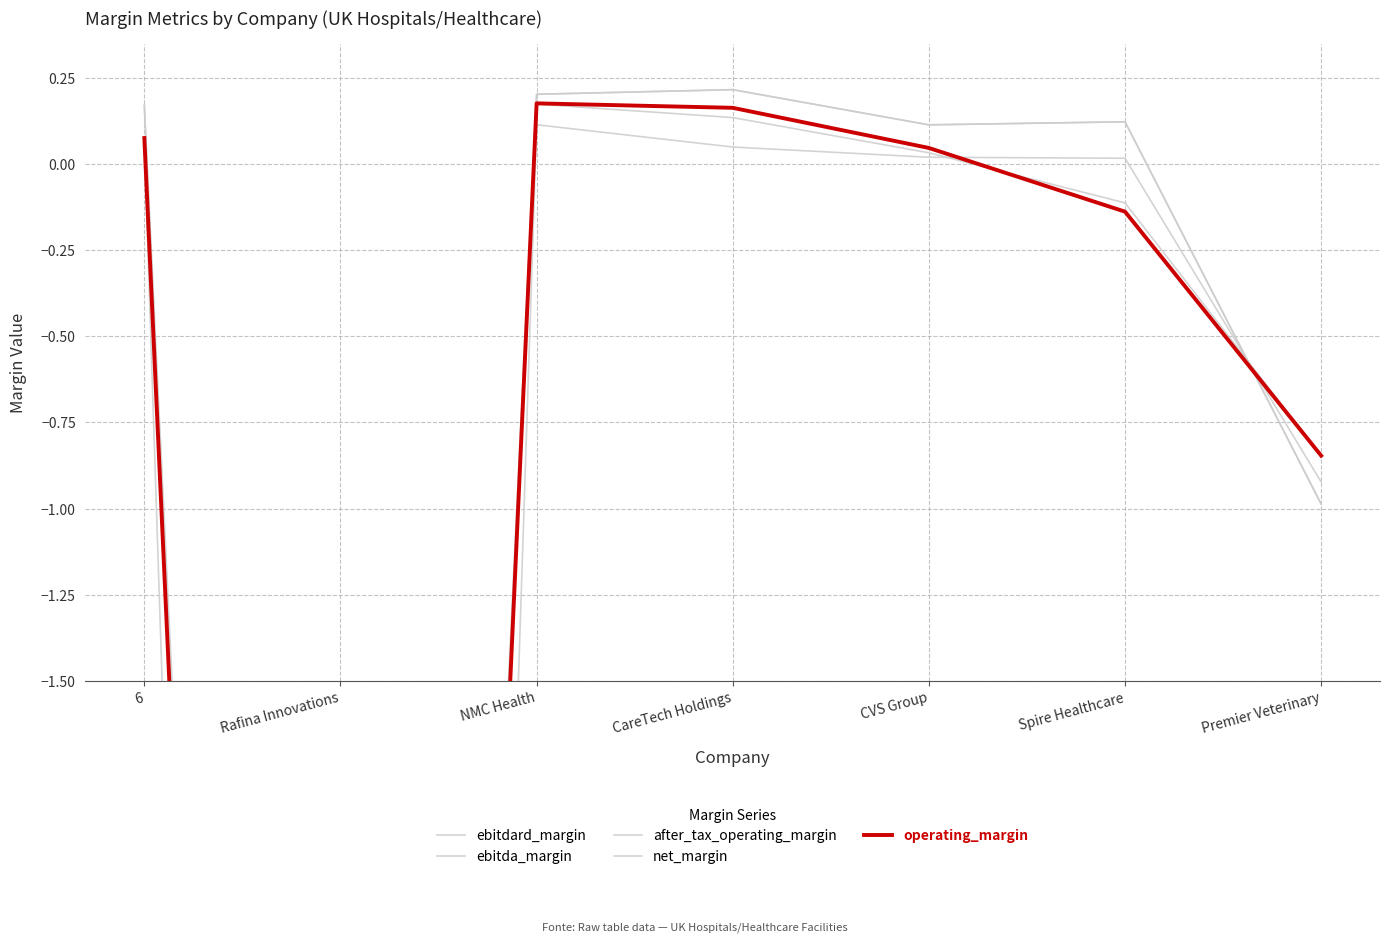

How many interior local peaks does the after_tax_operating_margin series have?

1